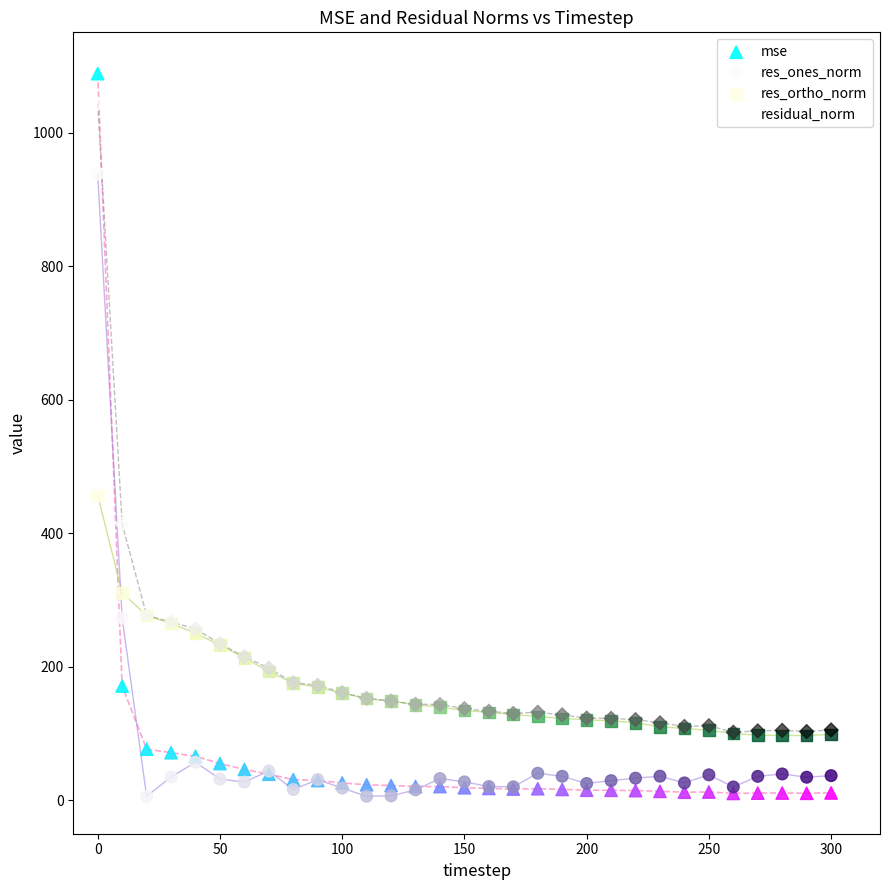

In the residual_norm series, what Y value is closest to 572?

413.7